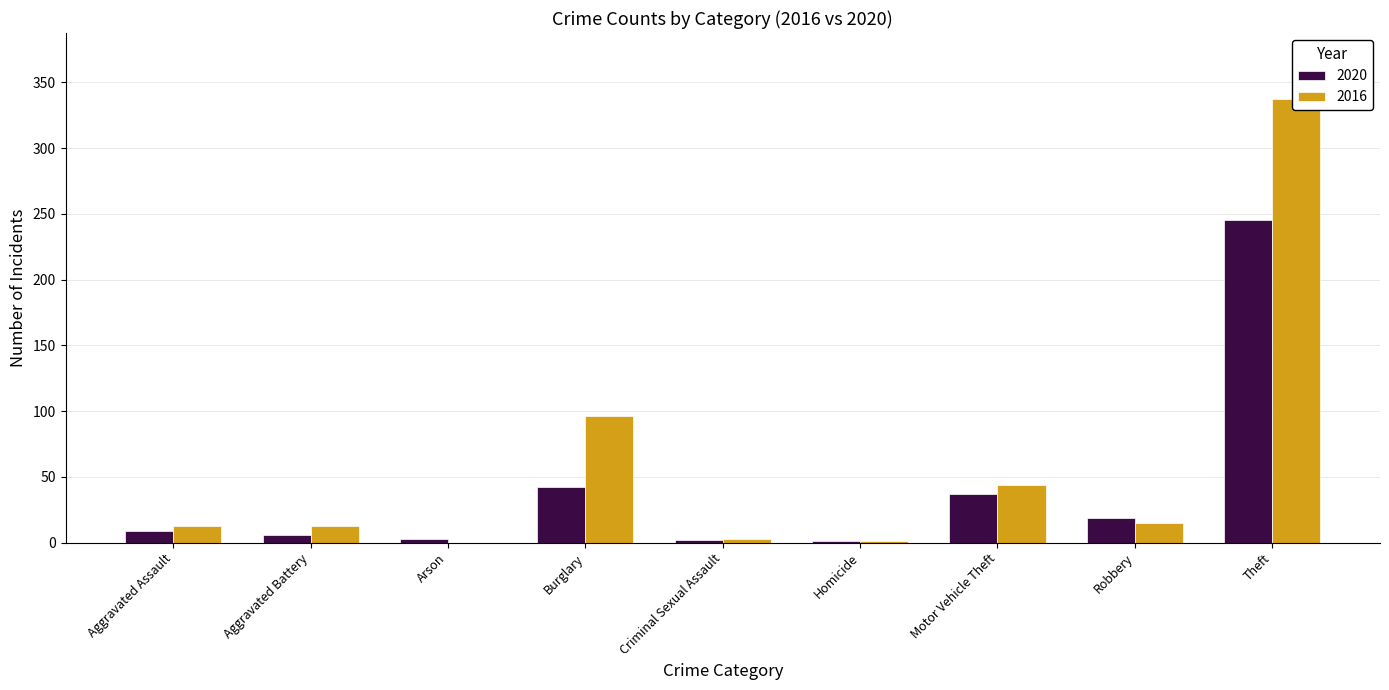

List the series in order of their overall mean, lowest first.

2020, 2016